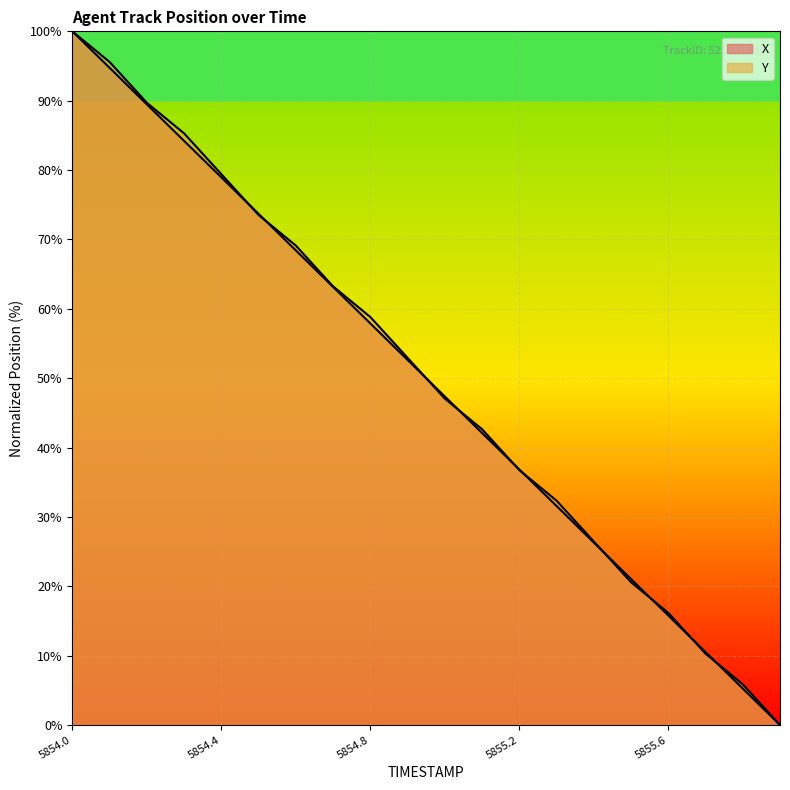

Reading left to right, extract all data points from this chart.

X: 5854.0=100.0	5854.1=94.7	5854.2=89.5	5854.3=84.2	5854.4=78.9	5854.5=73.7	5854.6=68.4	5854.7=63.2	5854.8=57.9	5854.9=52.6	5855.0=47.4	5855.1=42.1	5855.2=36.8	5855.3=31.6	5855.4=26.3	5855.5=21.1	5855.6=15.8	5855.7=10.5	5855.8=5.3	5855.9=0.0
Y: 5854.0=100.0	5854.1=95.6	5854.2=89.7	5854.3=85.3	5854.4=79.4	5854.5=73.5	5854.6=69.1	5854.7=63.2	5854.8=58.8	5854.9=52.9	5855.0=47.1	5855.1=42.6	5855.2=36.8	5855.3=32.4	5855.4=26.5	5855.5=20.6	5855.6=16.2	5855.7=10.3	5855.8=5.9	5855.9=0.0